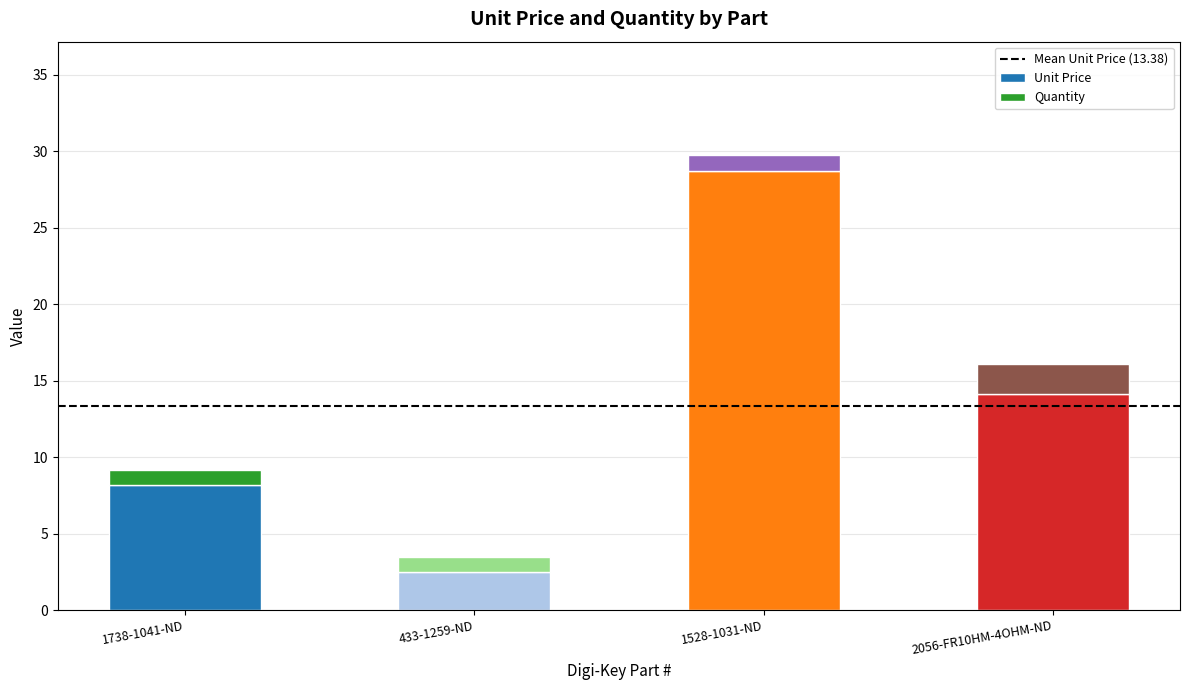

At which category is the sum across all series the highest?

1528-1031-ND